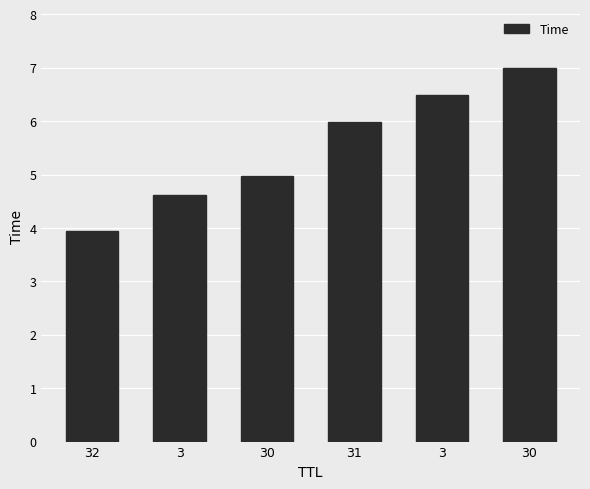

What is the smallest value displayed?

3.9